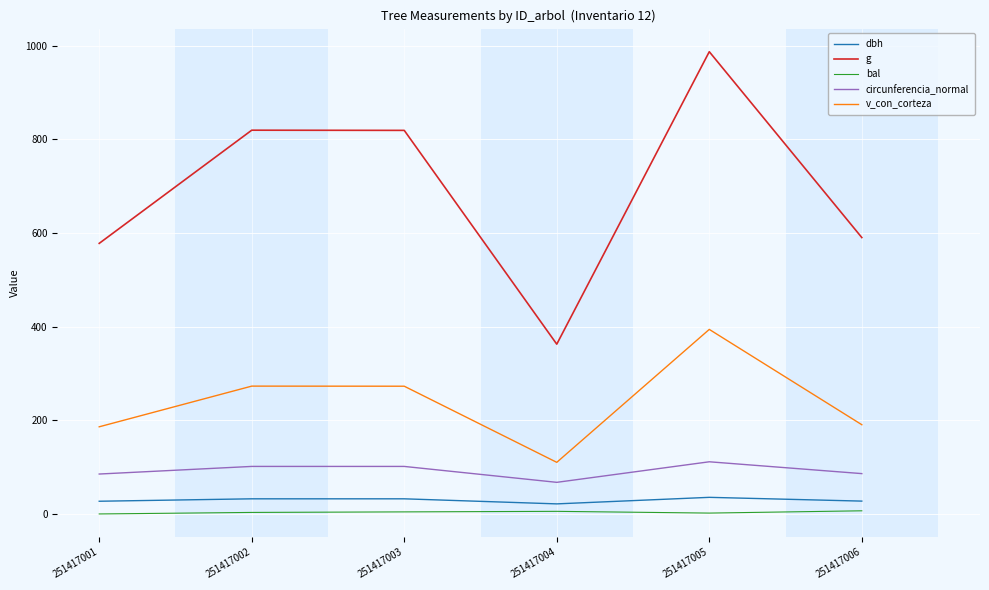

Which series changed the most between 251417005 and 251417006?

g